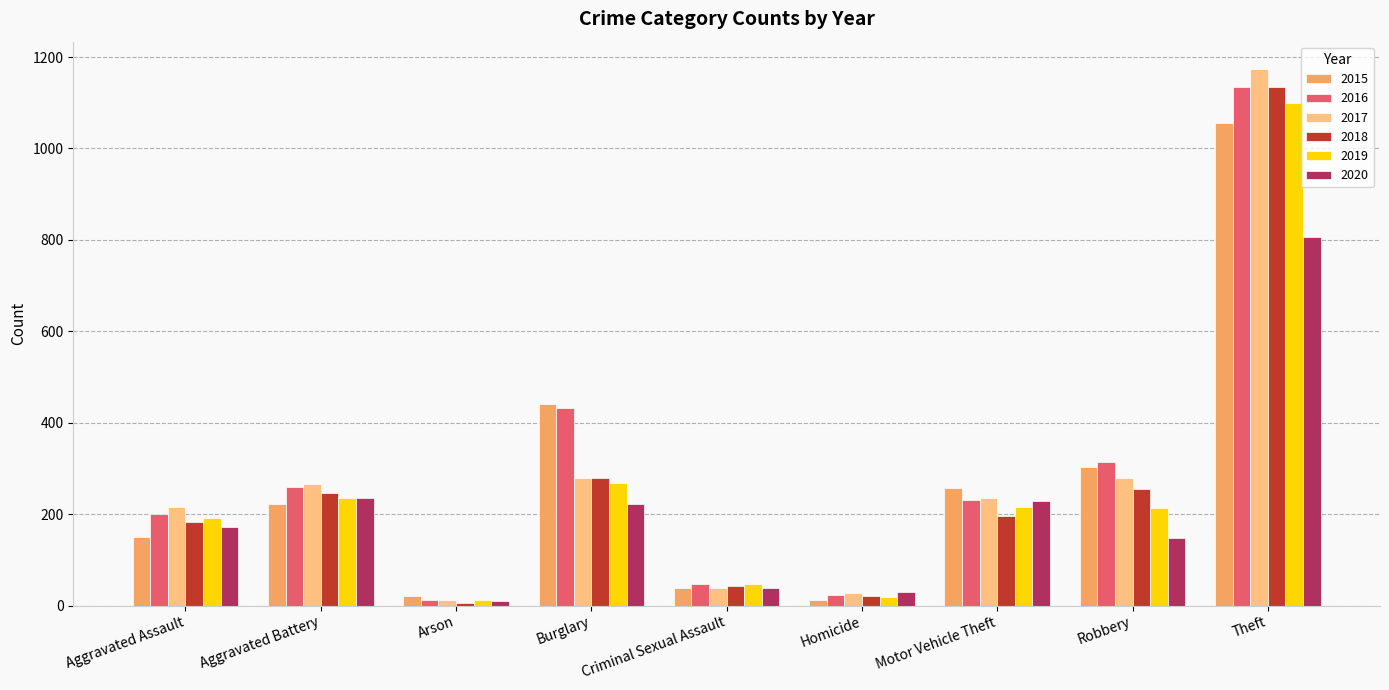

What position from the right is Criminal Sexual Assault?

5